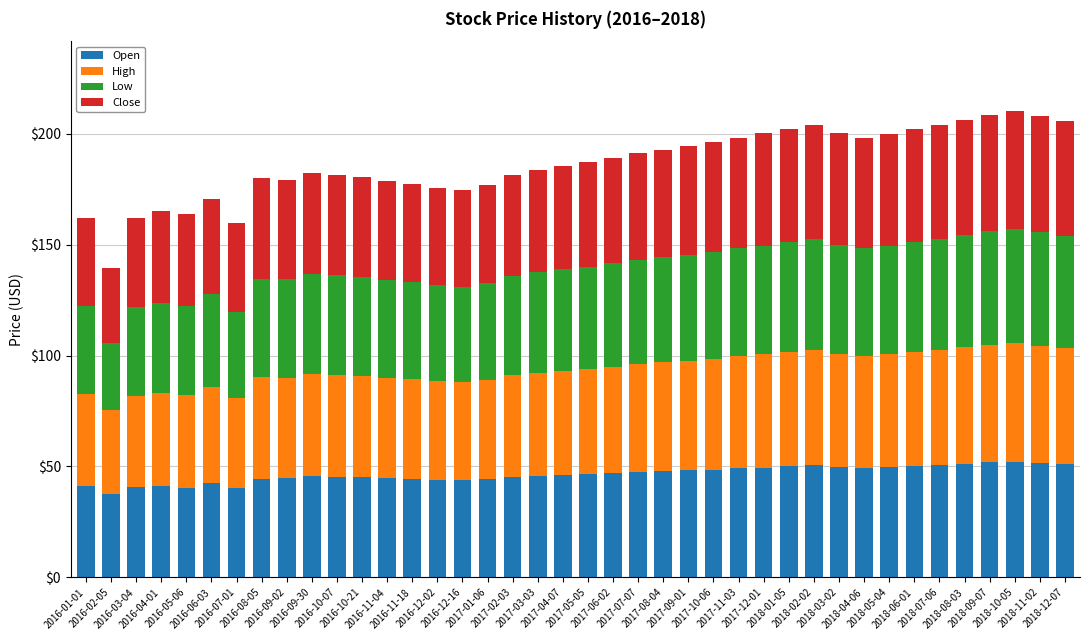

What is the highest value of the Open series?

52.1